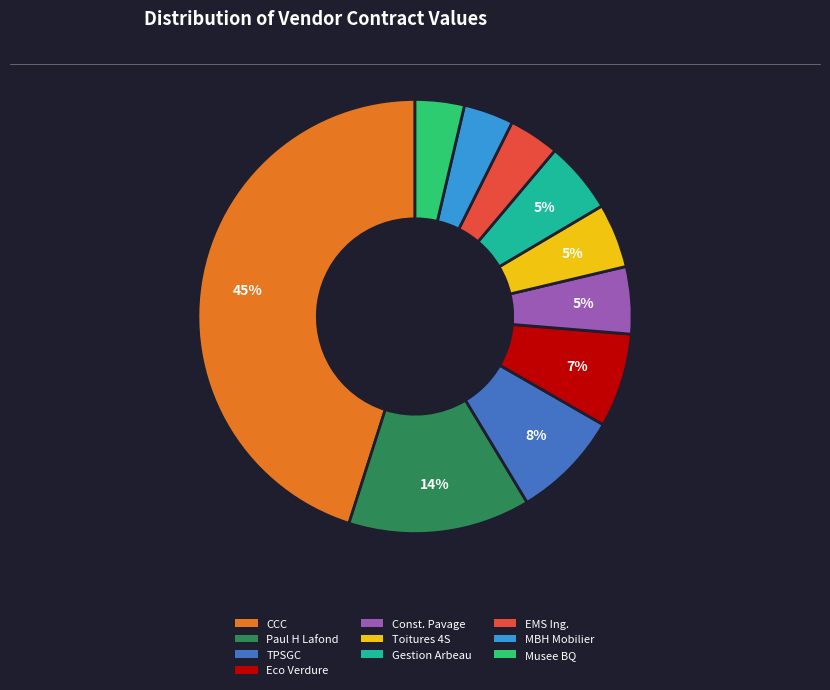

Is there a majority slice in this chart?

No